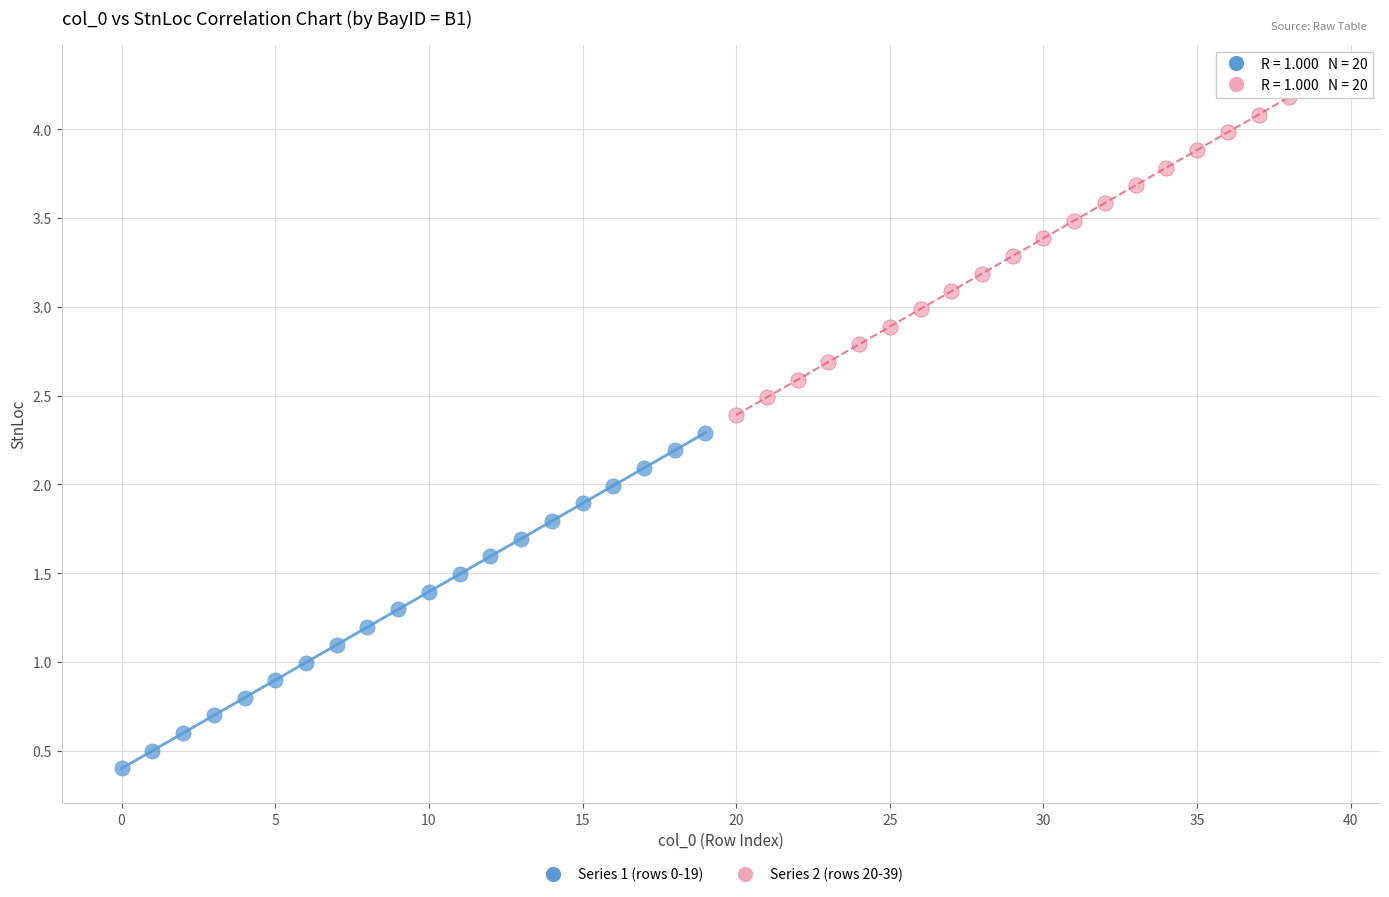

Which series contains the lowest Y value?

Series 1 (rows 0-19)